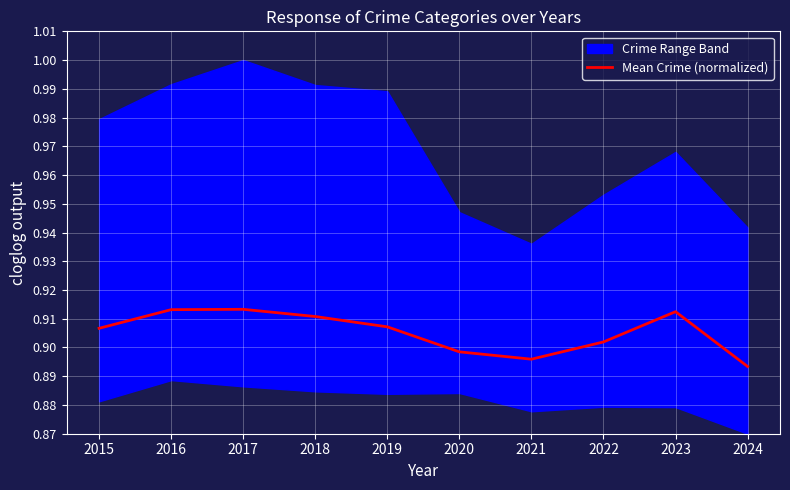

The value of Mean Crime (normalized) at 2024 is 1.2. True or false?

False